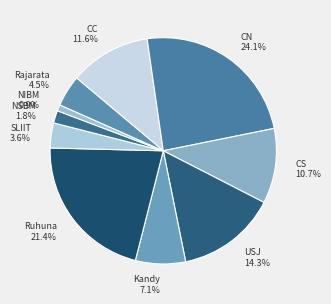

What is the ratio of the value at NIBM to the value at Rajarata?

0.2